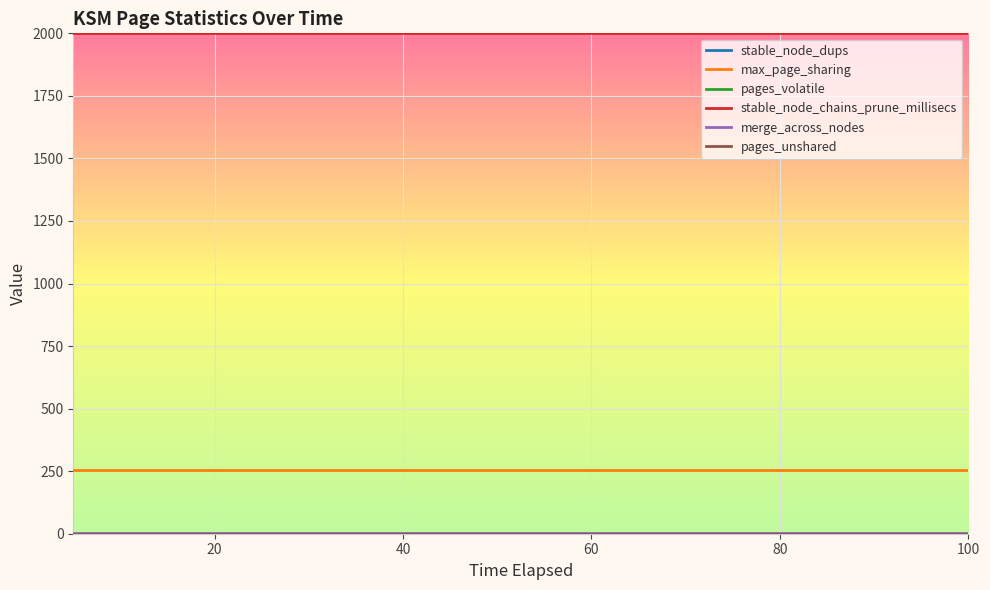

Does the chart have visible grid lines?

Yes